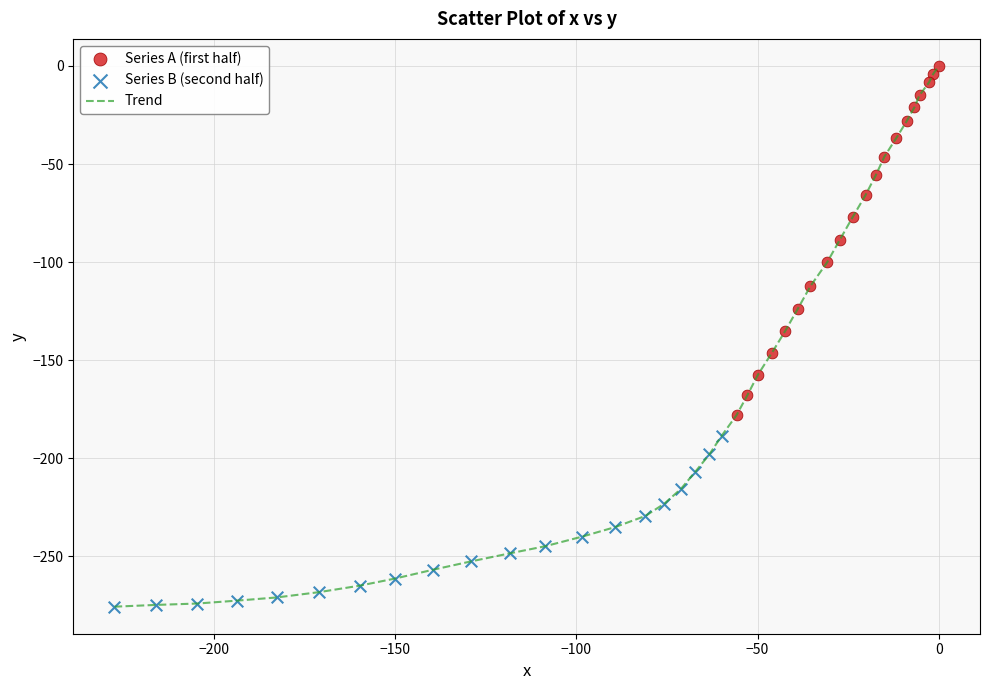

What is the difference between the maximum and minimum values?

275.6